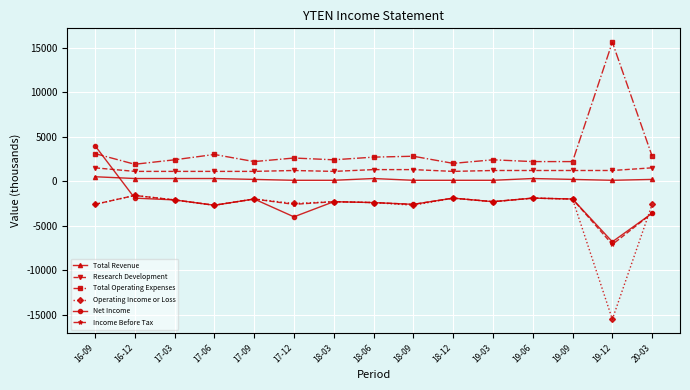

What is the highest value of the Research Development series?

1500